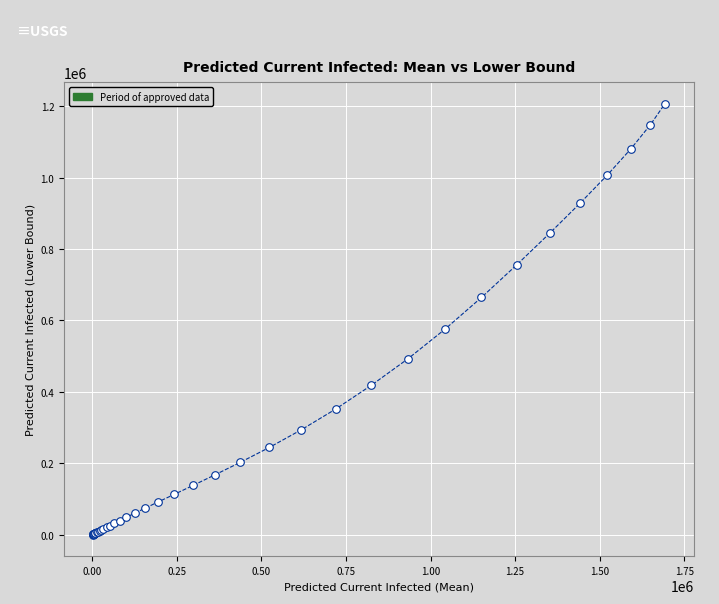

What Y value in the scatter plot is closest to 603830?

575677